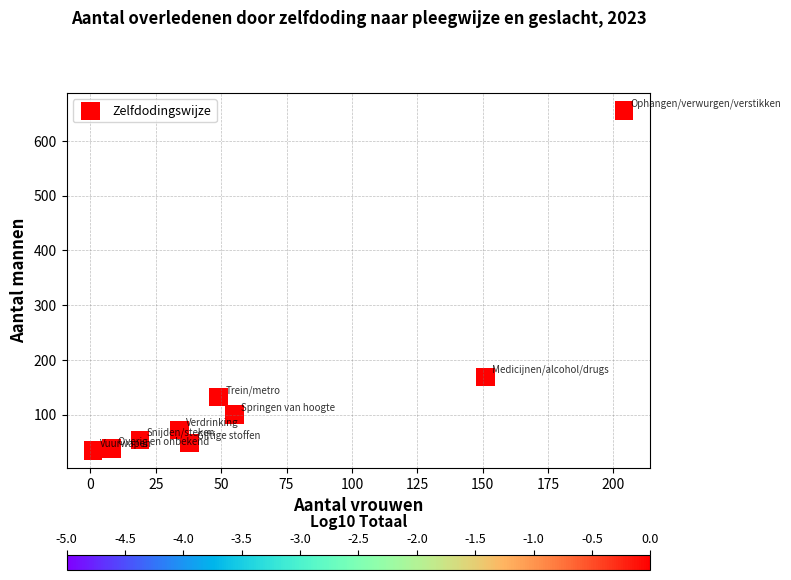

What is the average Y value?

145